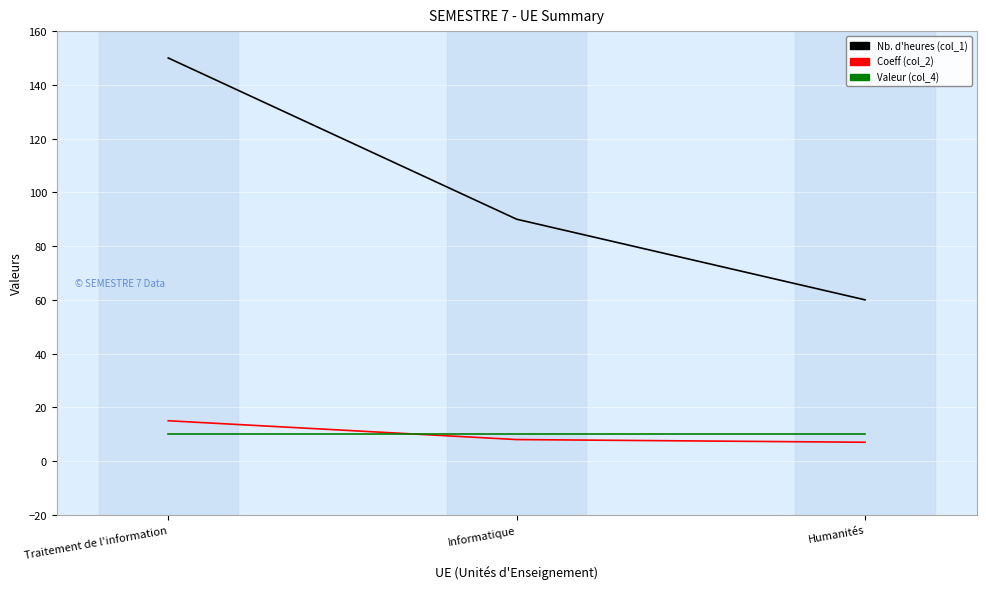

True or false: Valeur (col_4) has a value of 17 at Humanités.

False